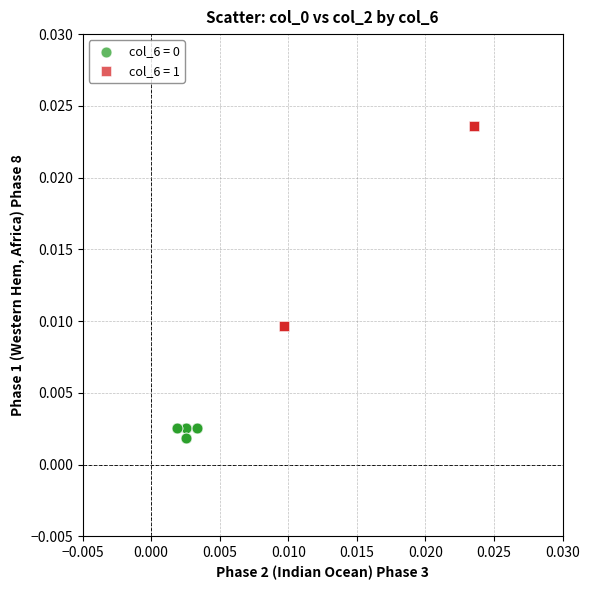

Which series contains the highest Y value?

col_6 = 1